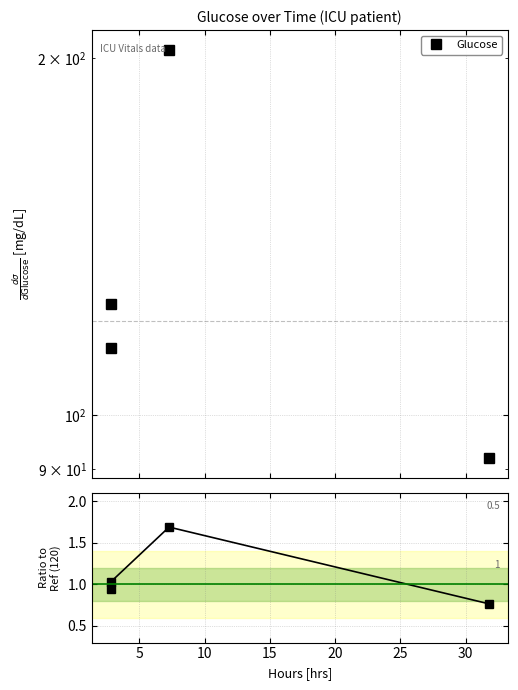

Is this an area chart (filled region under the line)?

No